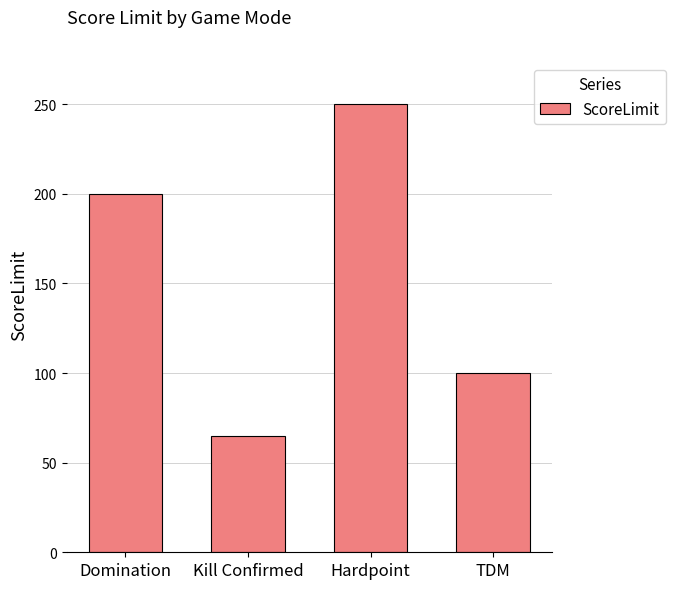

What is the label of the 3rd bar from the right?

Kill Confirmed